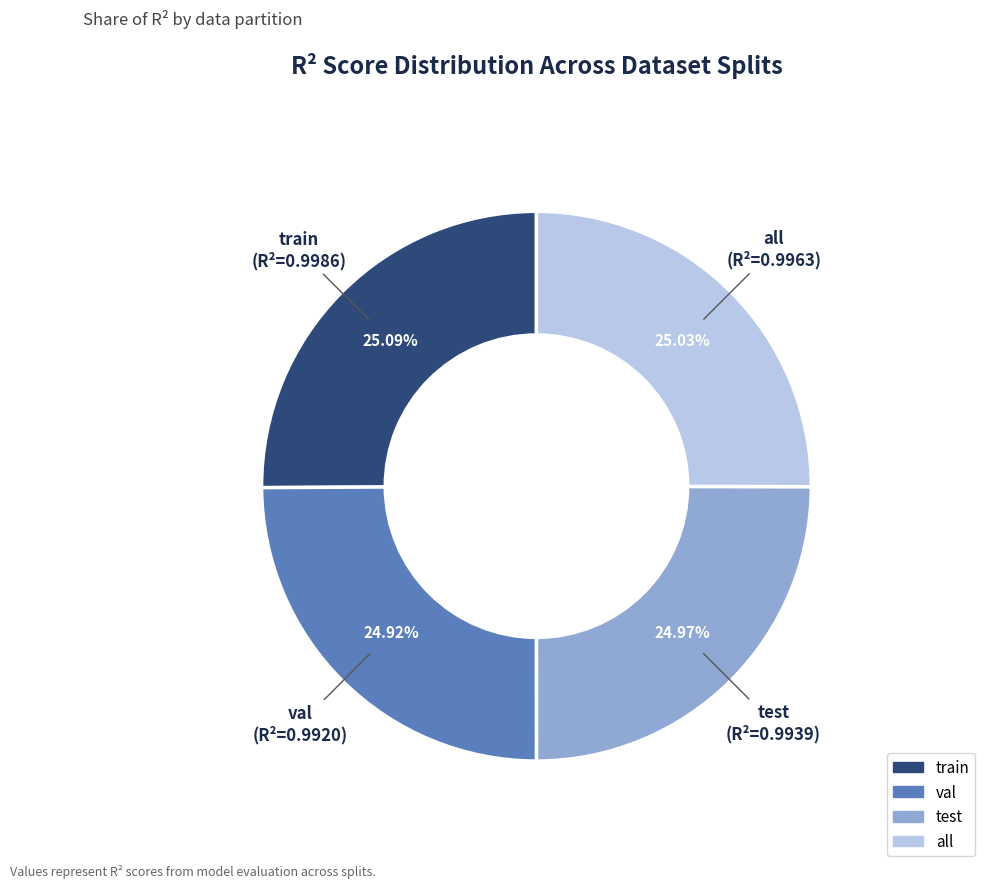

Is there a majority slice in this chart?

No